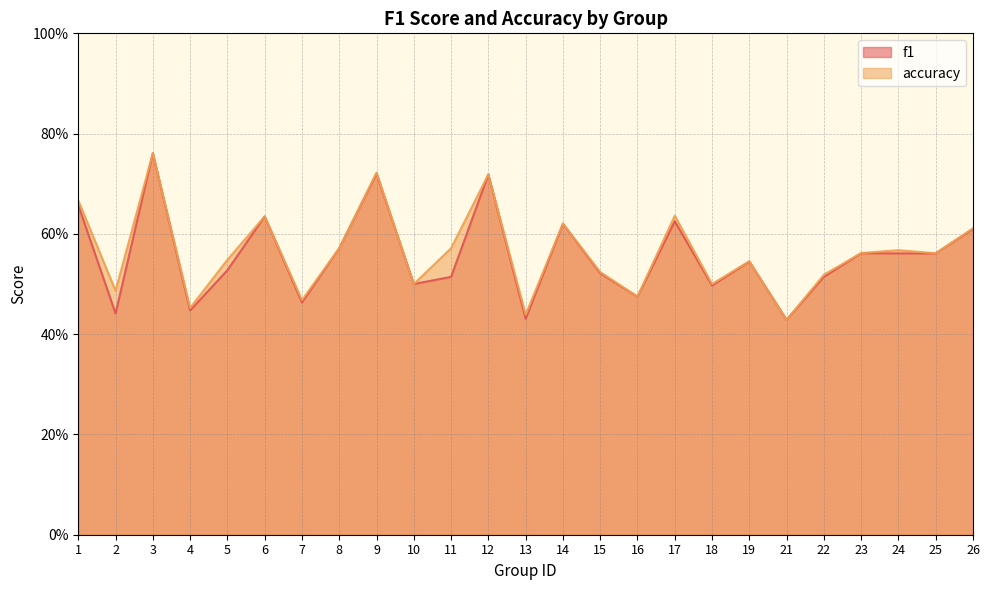

List the series in order of their peak value, lowest first.

f1, accuracy